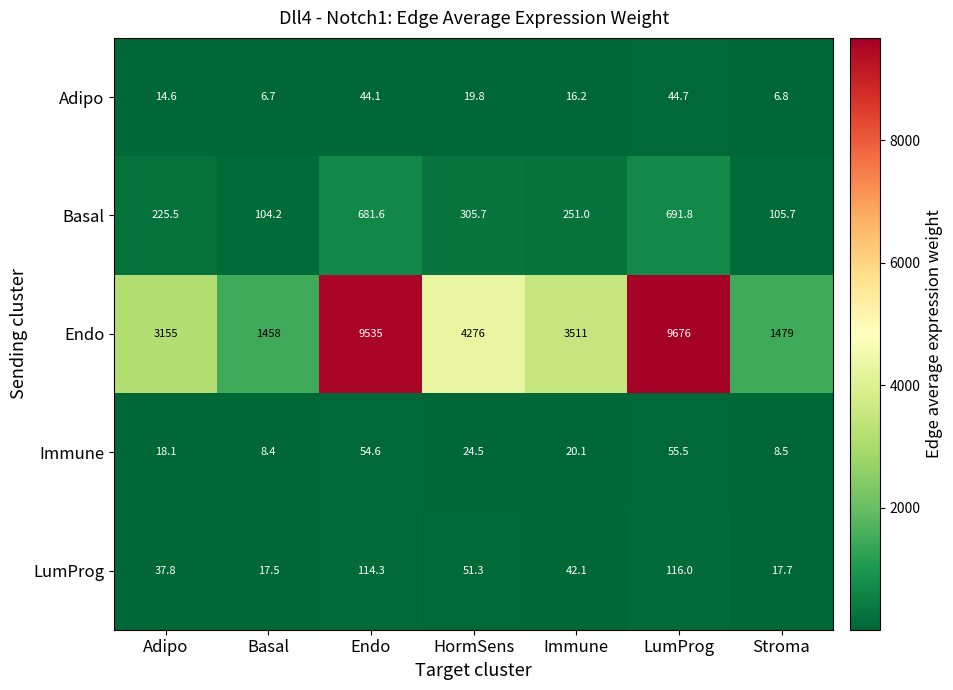

The value of Basal at LumProg is 1193.5. True or false?

False